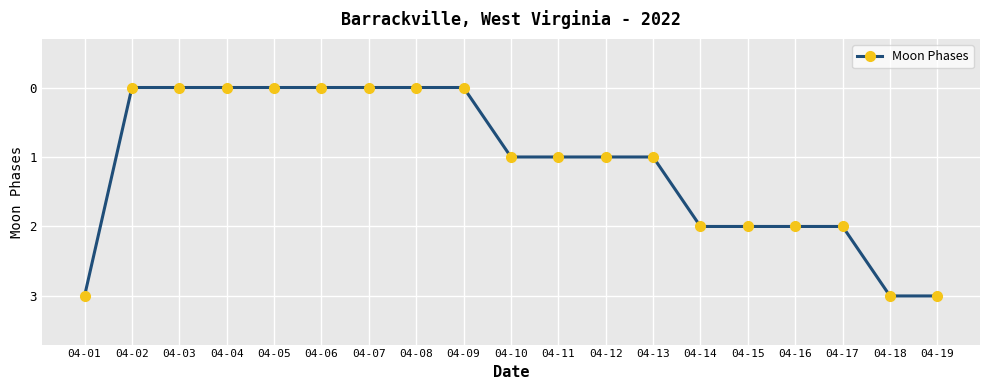

What is the value of the 11th point from the left?

1